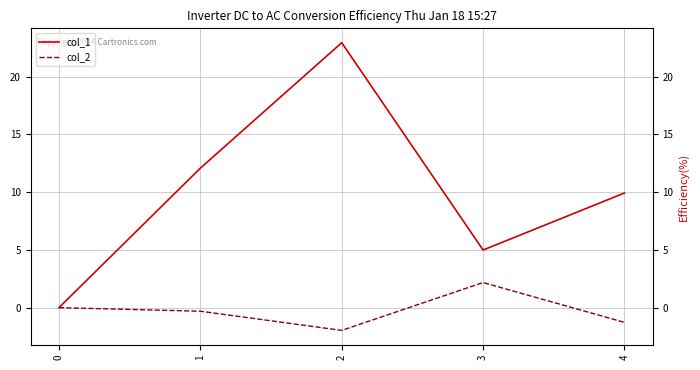

Is it true that col_1 equals 22.9 at 2?

True